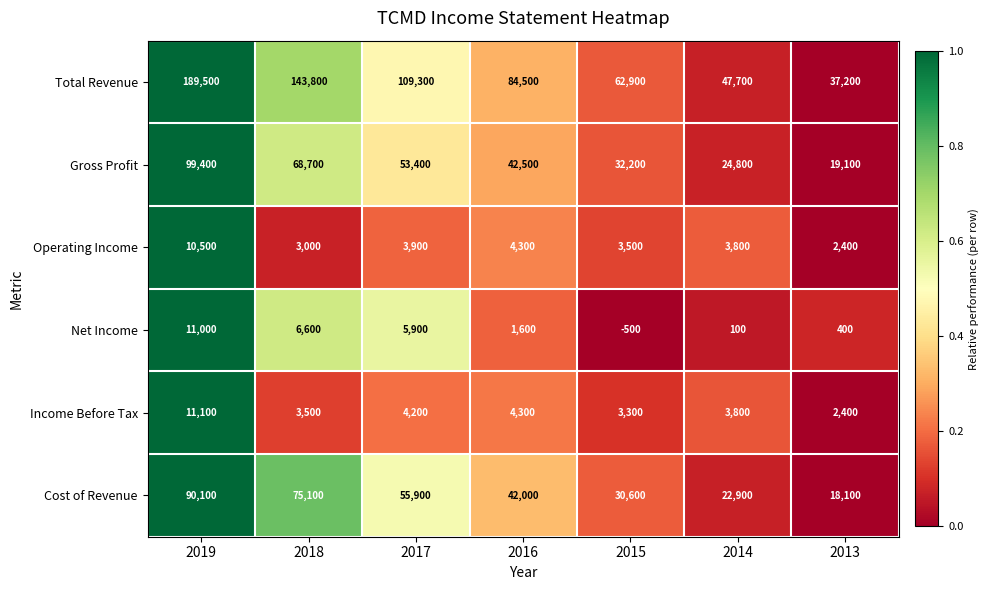

What is the sum of the Income Before Tax values at 2017 and 2014?

8000